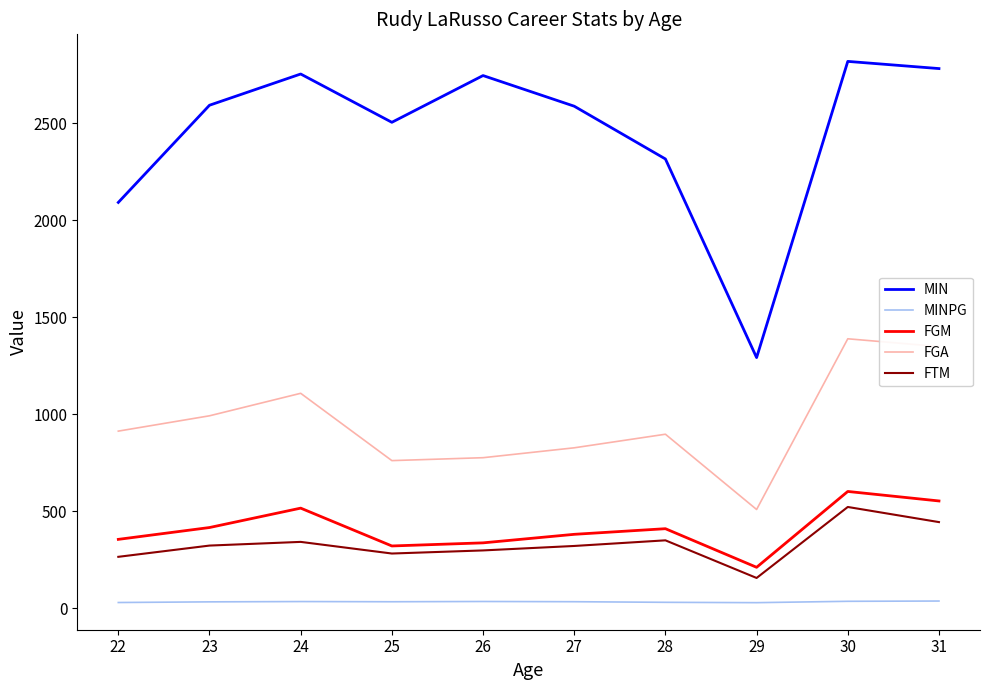

Rank the series by their maximum value, from highest to lowest.

MIN, FGA, FGM, FTM, MINPG